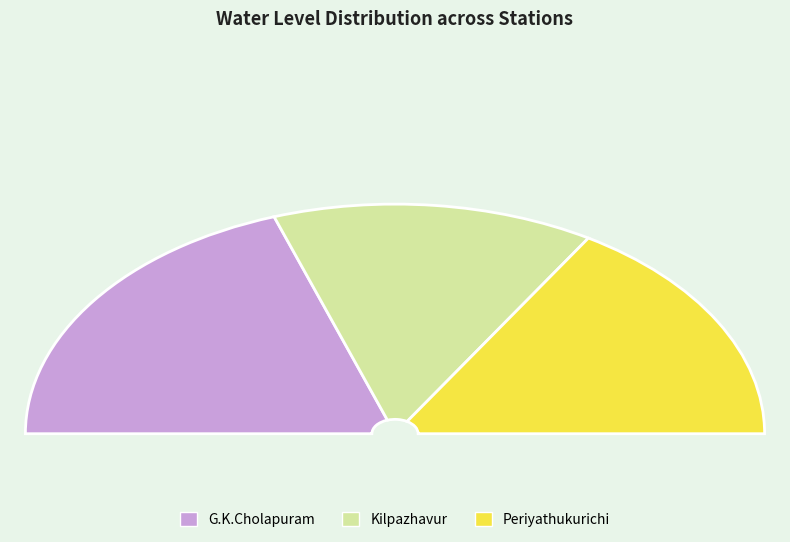

What is the total percentage of G.K.Cholapuram and Periyathukurichi?

71.9%